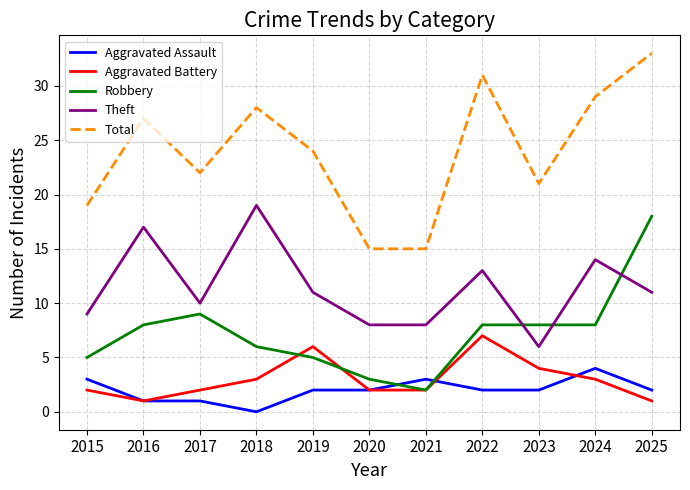

Reading right to left, list all the values displayed in this chart.

Aggravated Assault: 2	4	2	2	3	2	2	0	1	1	3
Aggravated Battery: 1	3	4	7	2	2	6	3	2	1	2
Robbery: 18	8	8	8	2	3	5	6	9	8	5
Theft: 11	14	6	13	8	8	11	19	10	17	9
Total: 33	29	21	31	15	15	24	28	22	27	19